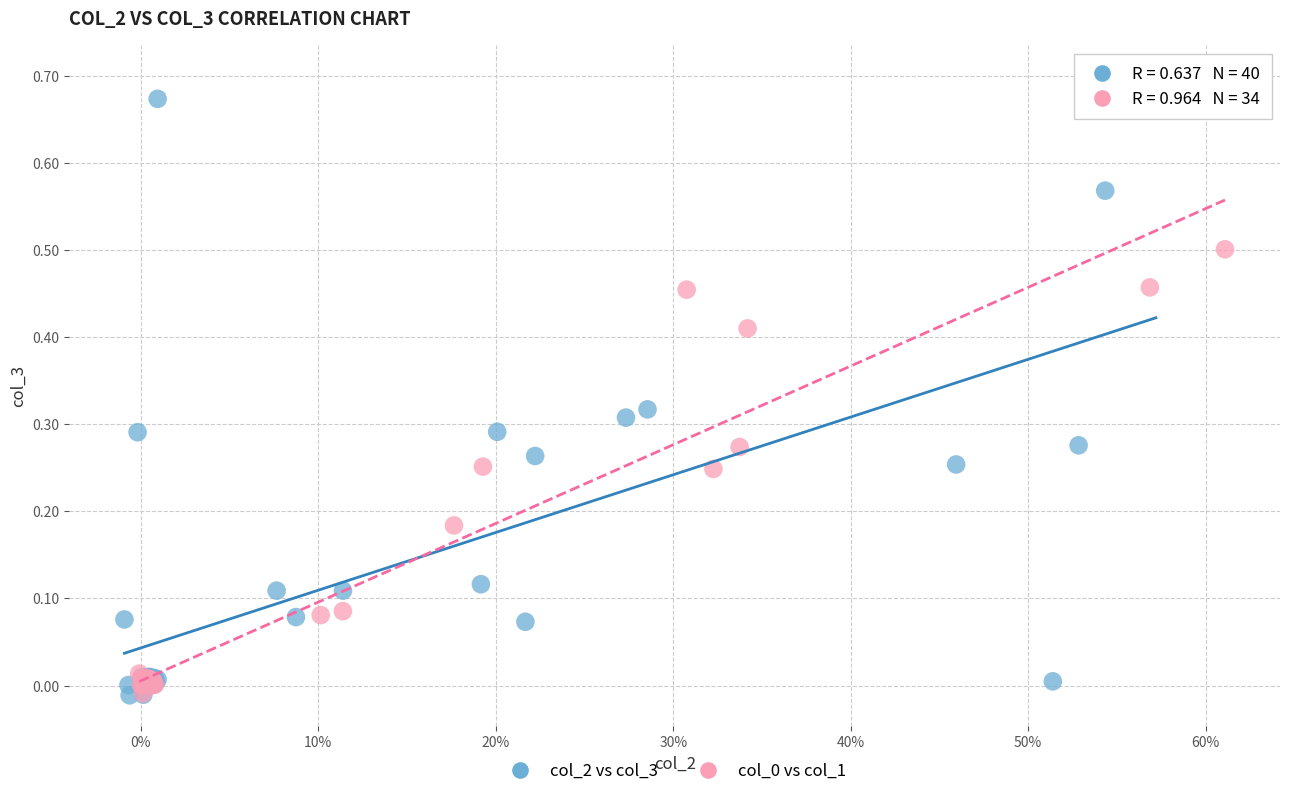

Which series contains the highest Y value?

col_2 vs col_3